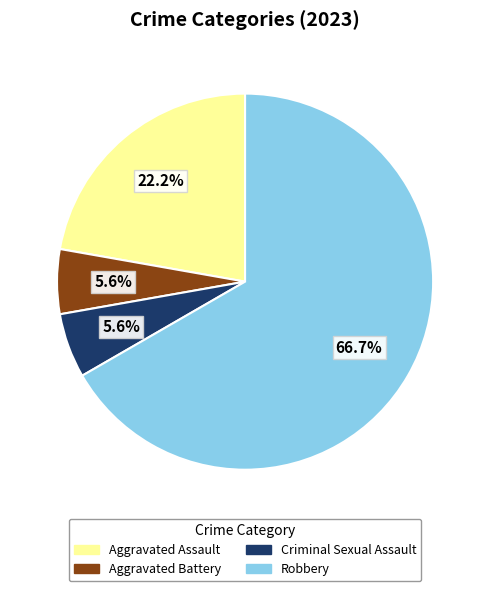

Between Robbery and Criminal Sexual Assault, which is larger?

Robbery